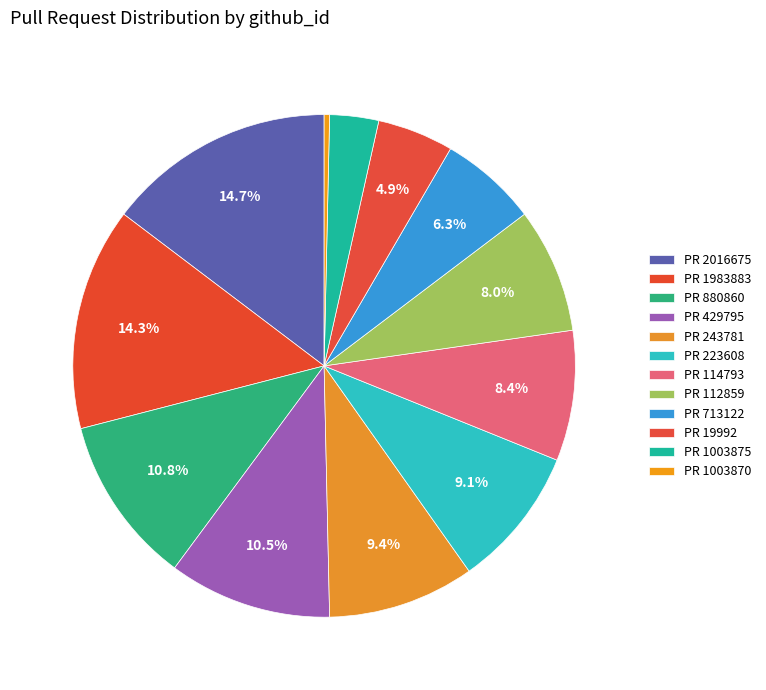

What is the smallest slice in the pie chart?

1003870